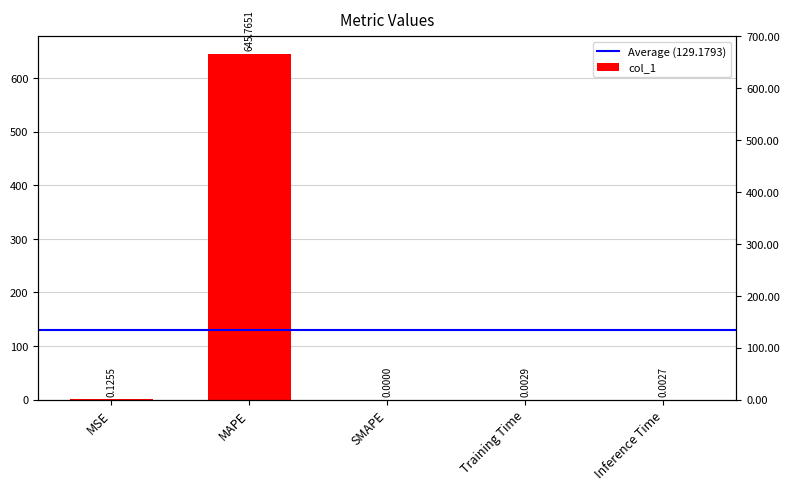

Where is the data nearest to the value 322?

MSE